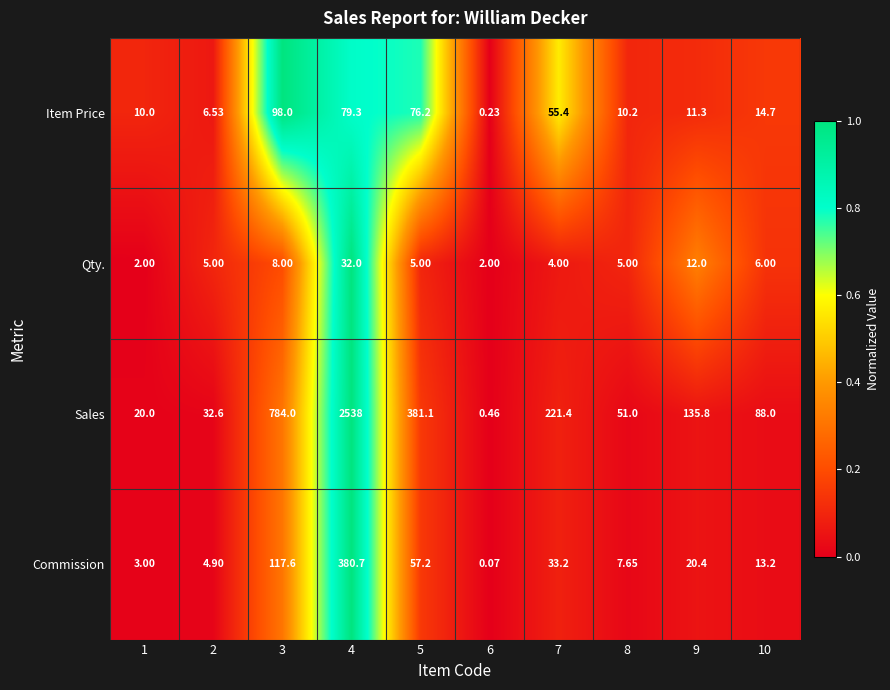

At 3, list the series in order from largest to smallest.

Sales, Commission, Item Price, Qty.